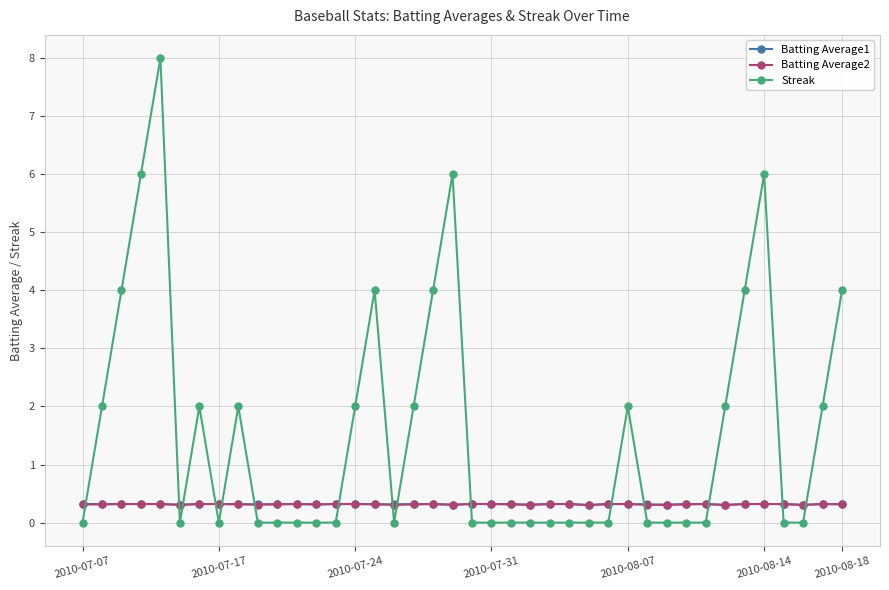

True or false: Batting Average2 and Streak intersect in this chart.

True